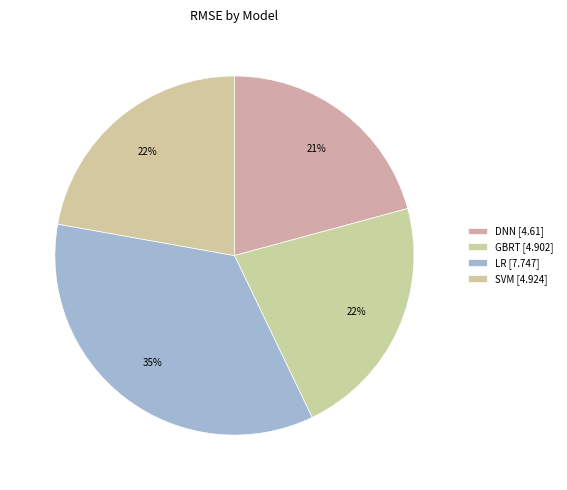

What is the total percentage of SVM and LR?

57.1%